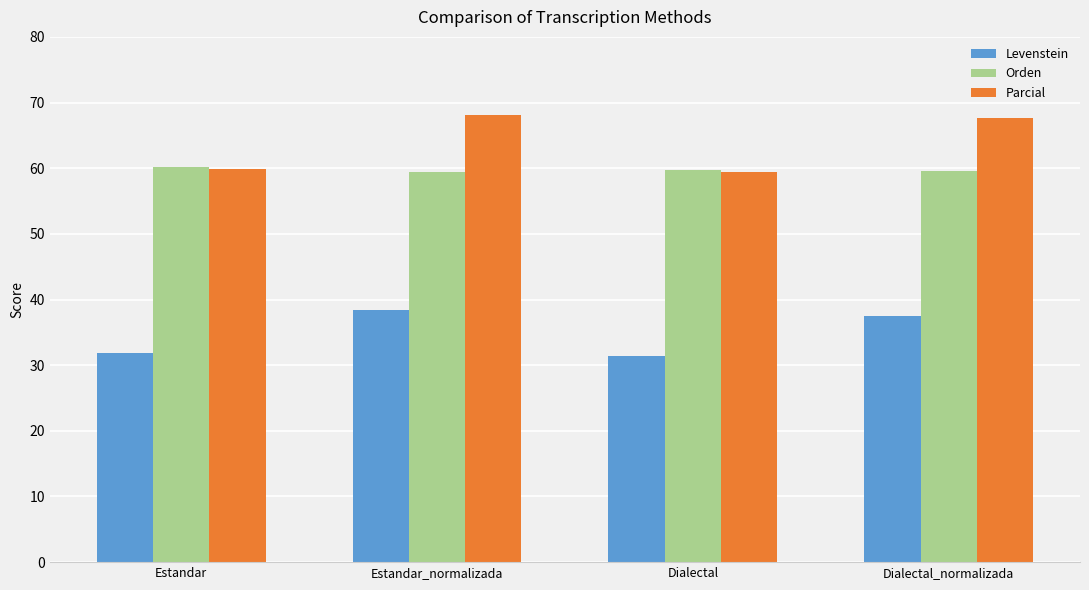

What is the lowest value of the Parcial series?

59.4